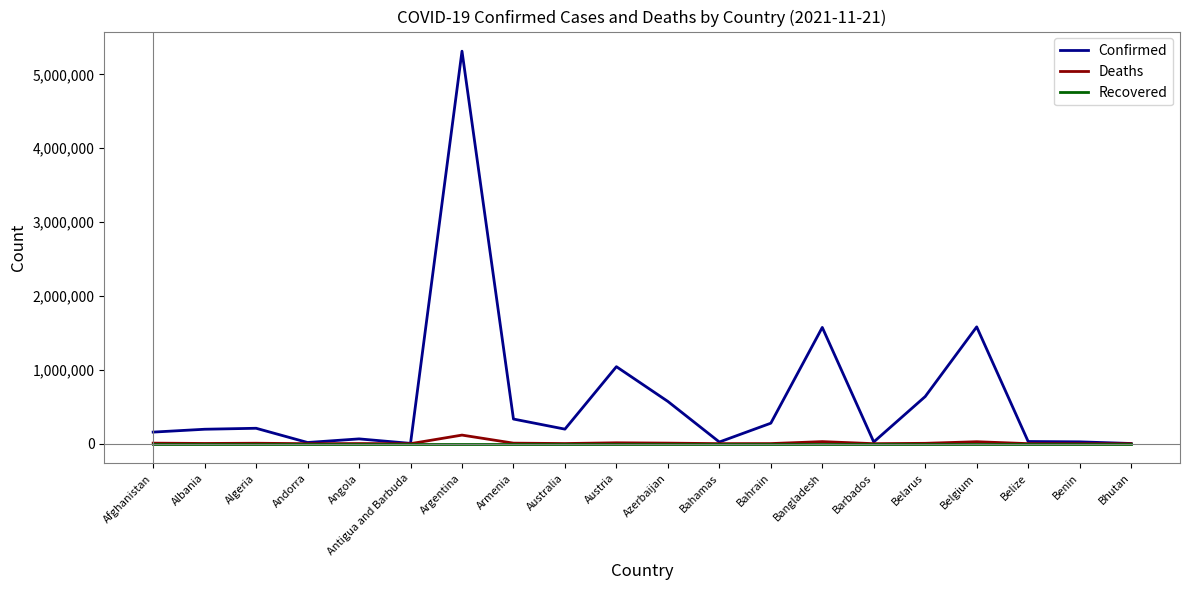

How many lines are shown in the chart?

3